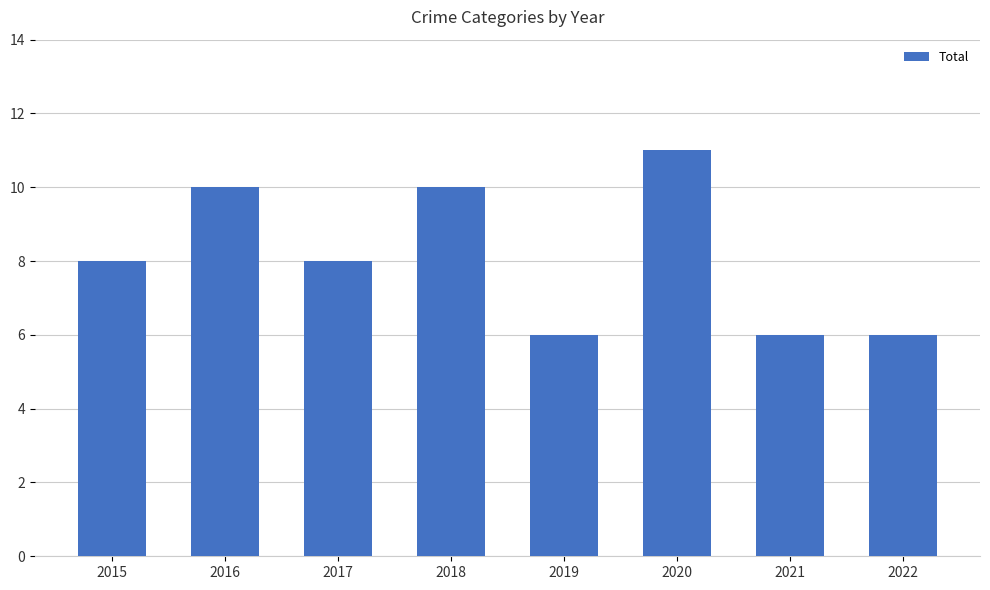

Reading left to right, transcribe all the data shown in this chart.

8	10	8	10	6	11	6	6